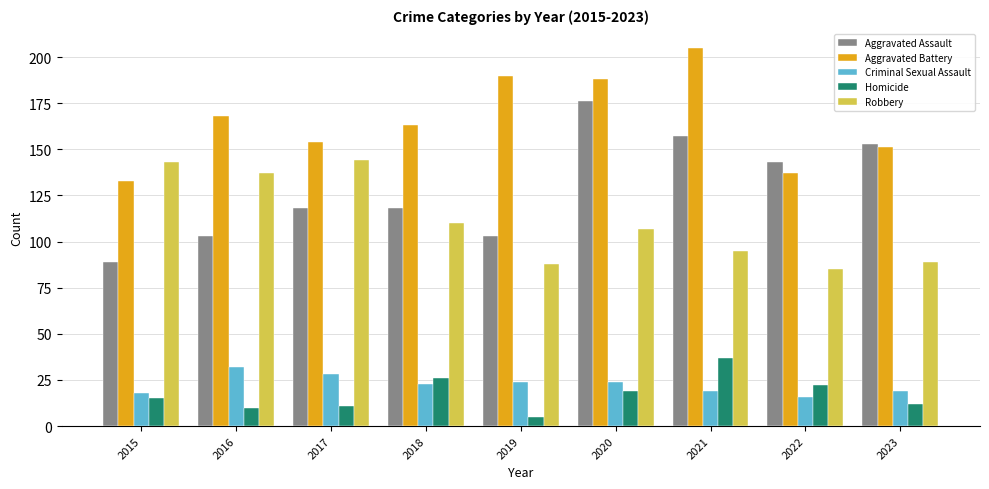

At how many categories does at least one series exceed 14?

9